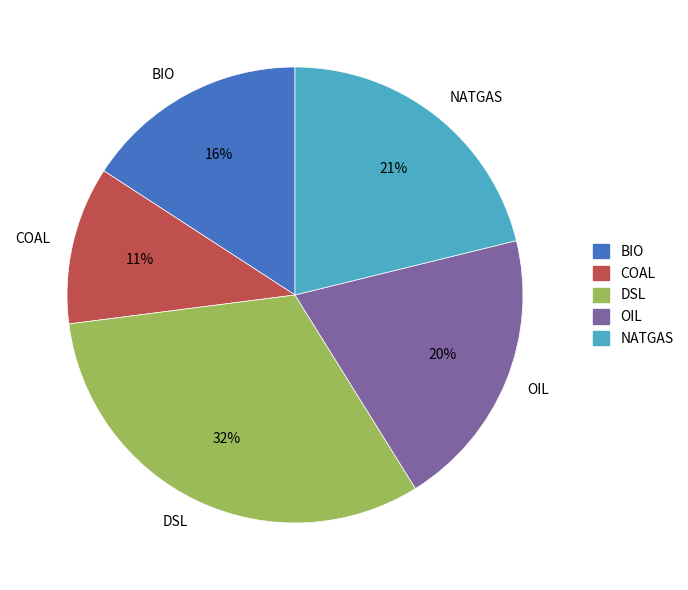

Between DSL and COAL, which is larger?

DSL